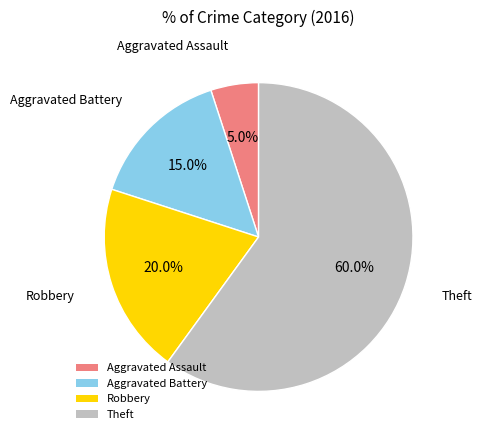

Between Aggravated Battery and Theft, which is larger?

Theft